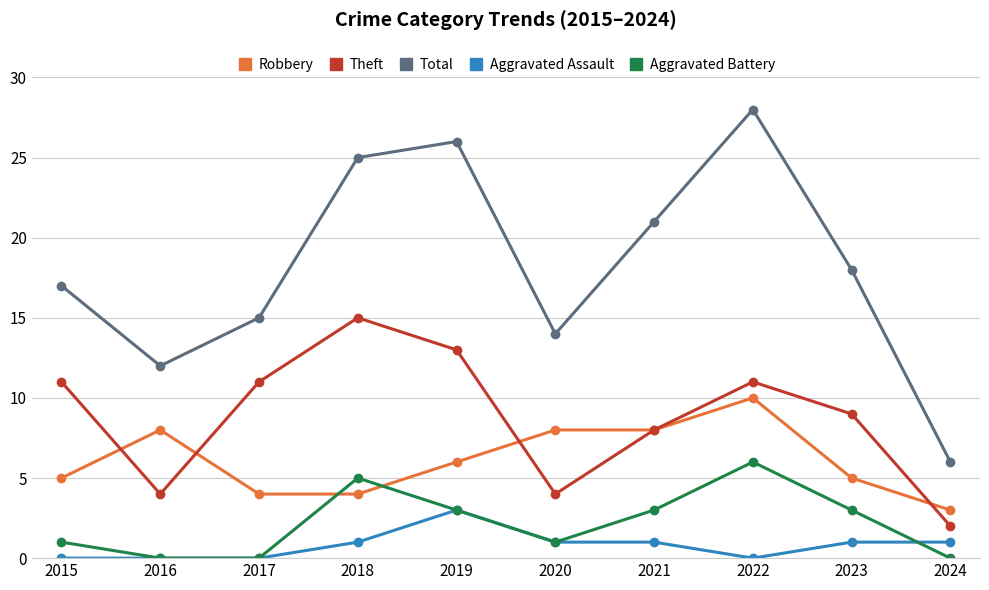

Rank the series by their maximum value, from lowest to highest.

Aggravated Assault, Aggravated Battery, Robbery, Theft, Total